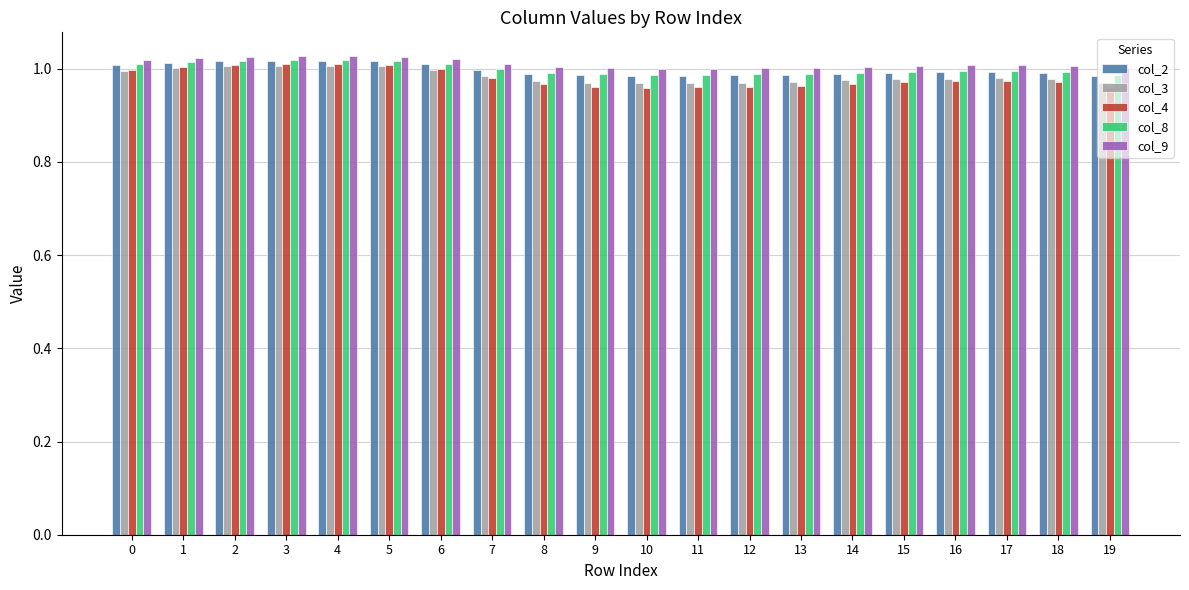

The value of col_3 at 16 is 1.0. True or false?

True